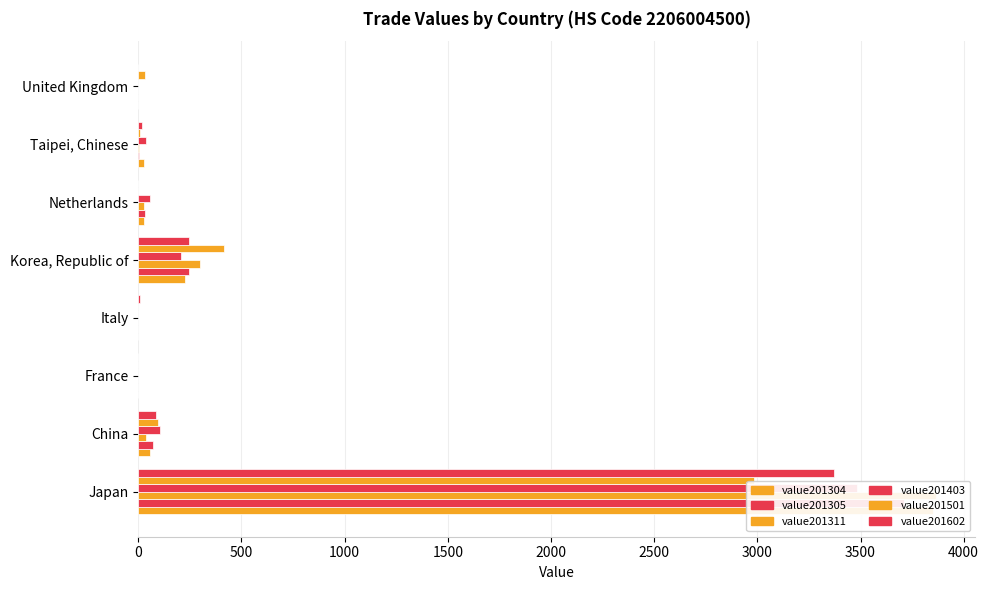

Rank the series by their maximum value, from lowest to highest.

value201501, value201602, value201403, value201305, value201304, value201311